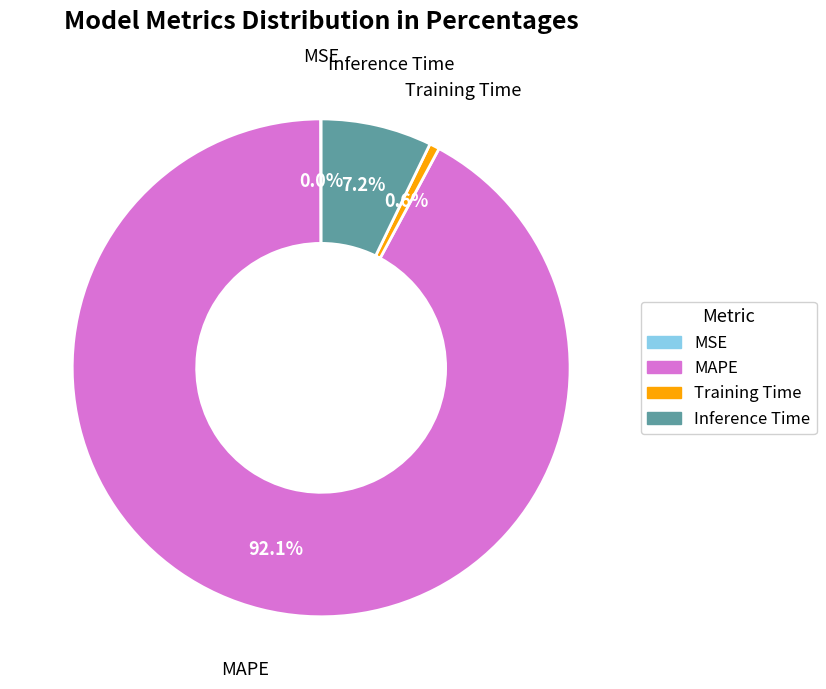

To the nearest percent, what percentage of the pie is Inference Time?

7%